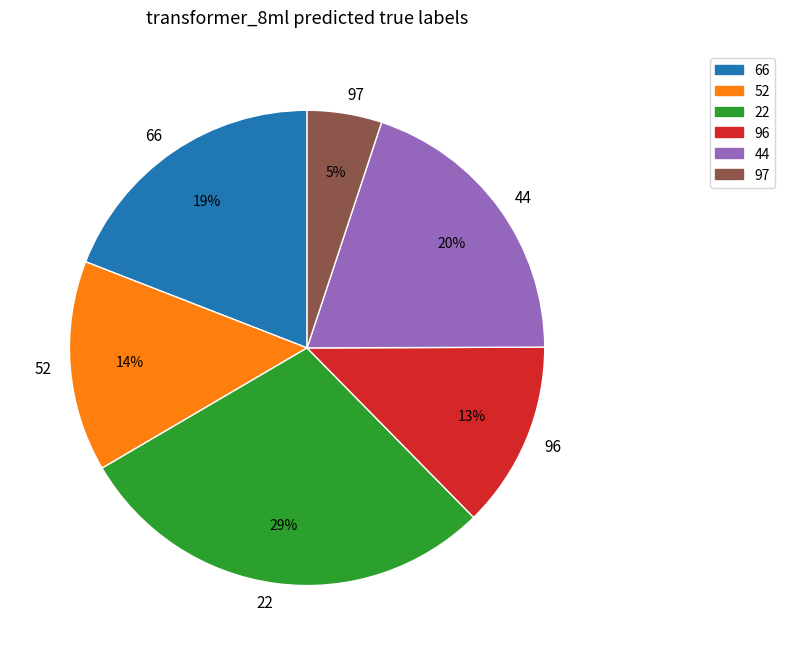

To the nearest percent, what is the difference between the 96 and 97 slice percentages?

8%